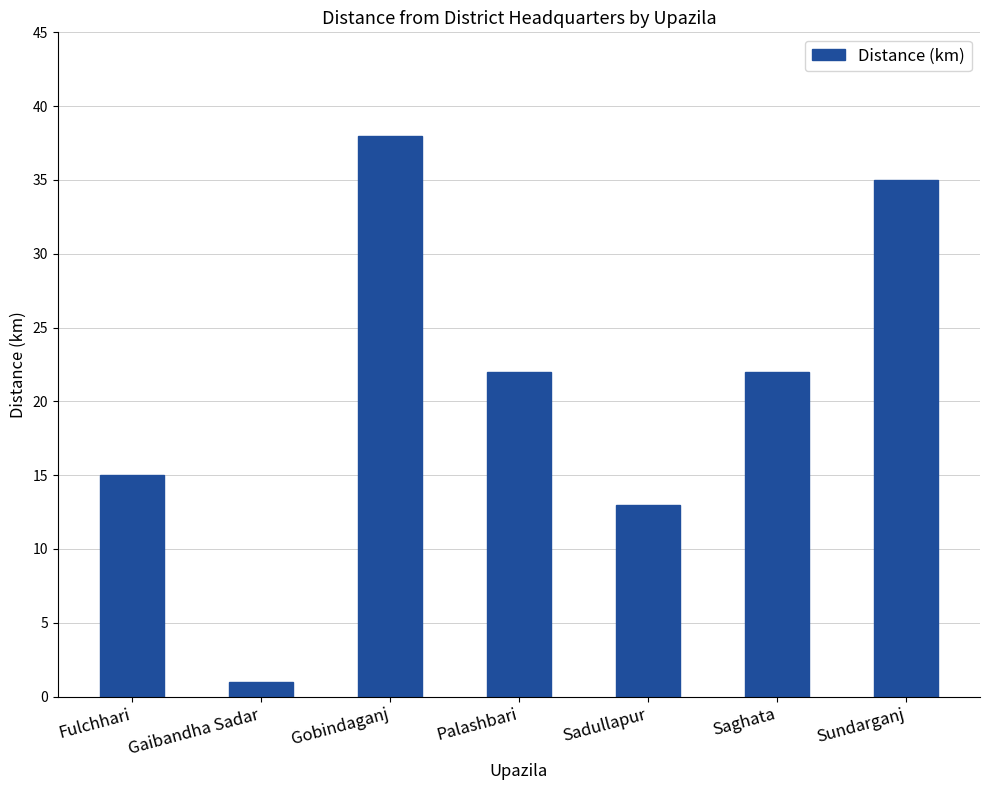

How many values are below 22?

3